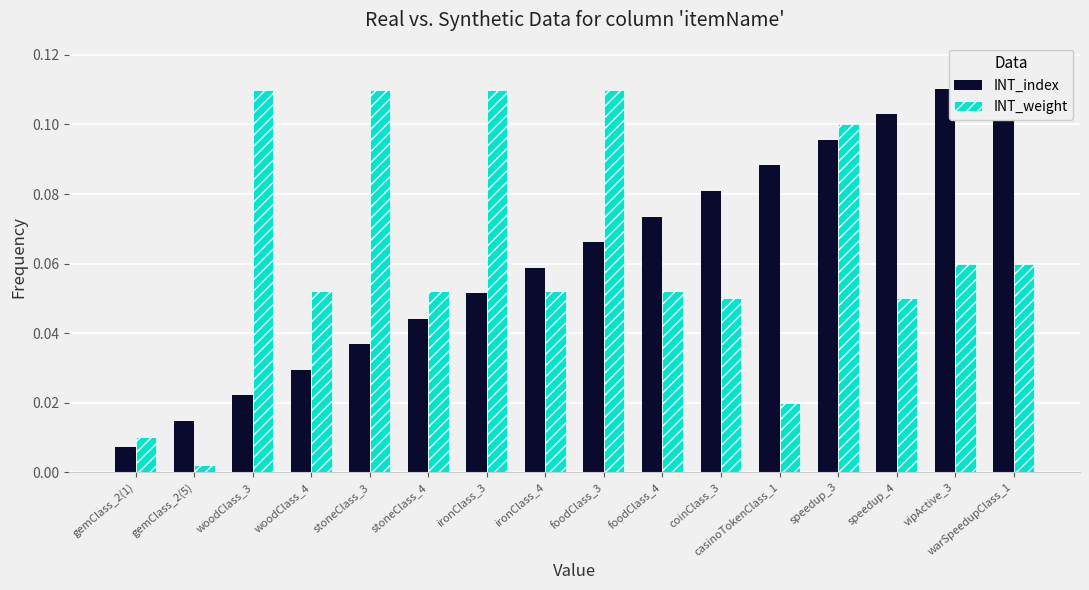

At which label does INT_weight reach its peak?

woodClass_3